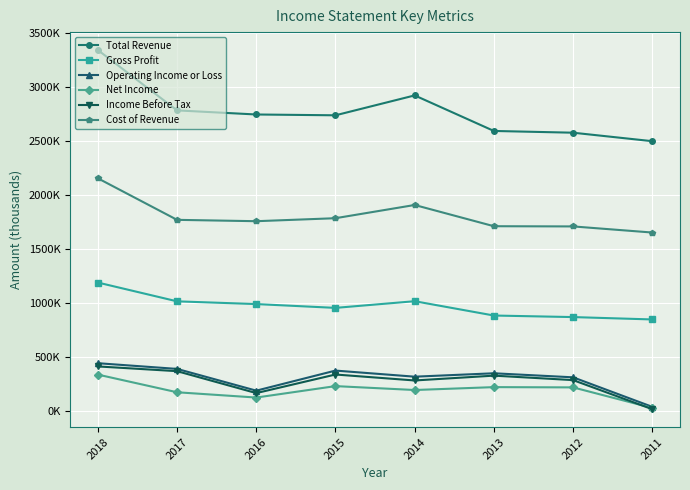

Reading right to left, transcribe all the data shown in this chart.

Total Revenue: 2011=2500400	2012=2579100	2013=2595300	2014=2925000	2015=2740500	2016=2748000	2017=2786000	2018=3345500
Gross Profit: 2011=847100	2012=869100	2013=883500	2014=1016300	2015=954400	2016=989700	2017=1015100	2018=1189300
Operating Income or Loss: 2011=36600	2012=310400	2013=347900	2014=316300	2015=372900	2016=186700	2017=388400	2018=441300
Net Income: 2011=26300	2012=217000	2013=219500	2014=192700	2015=228900	2016=122800	2017=171800	2018=335600
Income Before Tax: 2011=14800	2012=284600	2013=326000	2014=281200	2015=336500	2016=164100	2017=367500	2018=411400
Cost of Revenue: 2011=1653200	2012=1709900	2013=1711800	2014=1908700	2015=1786100	2016=1758300	2017=1770900	2018=2156200